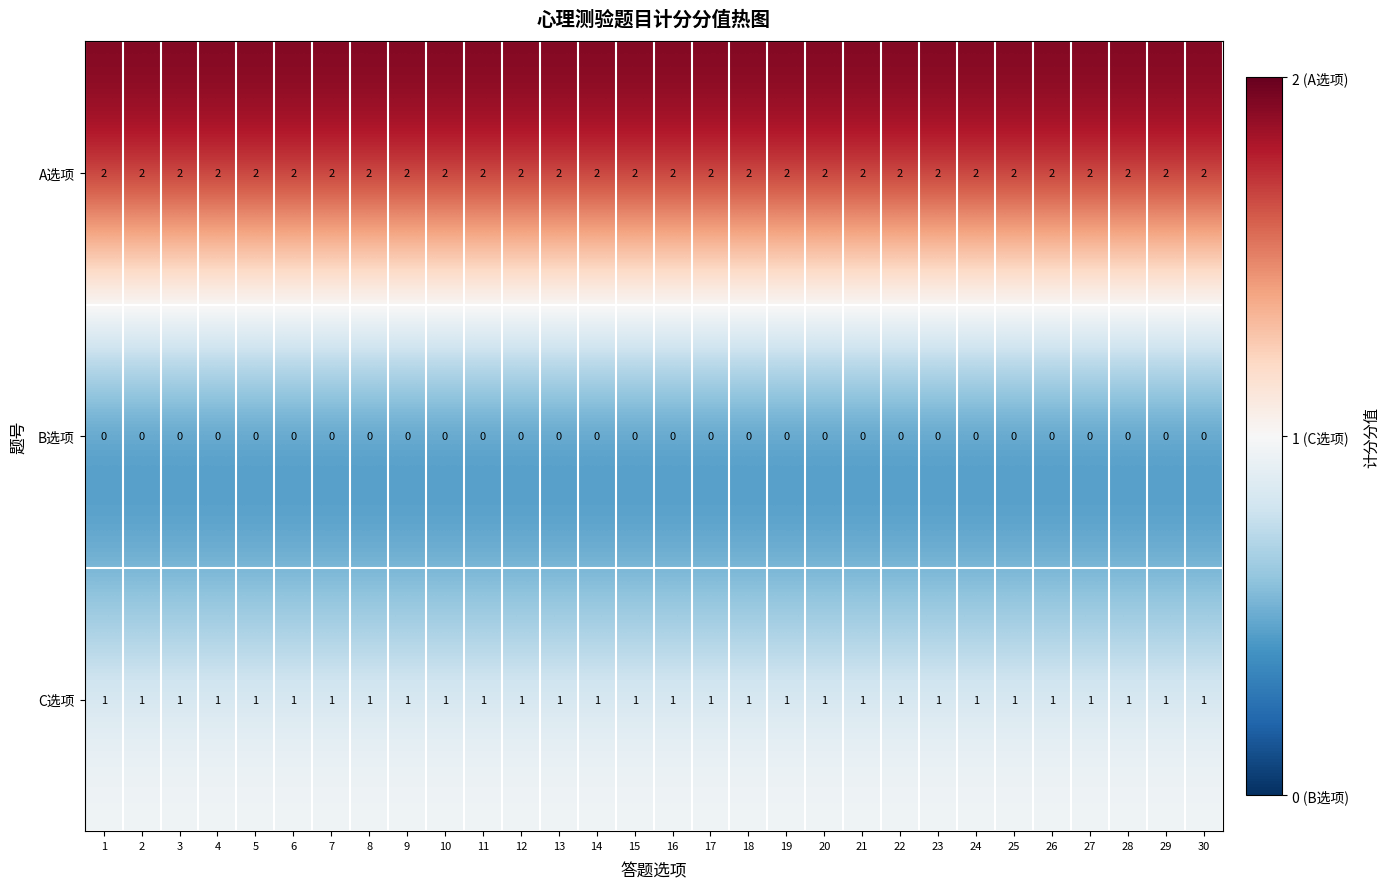

What is the greatest value displayed?

2